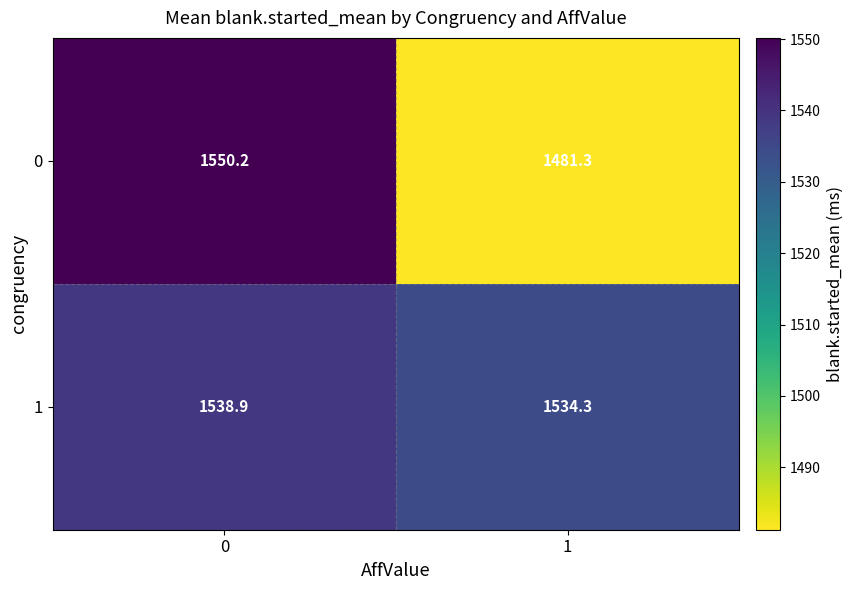

What is the total value across all series at 0?

3089.1